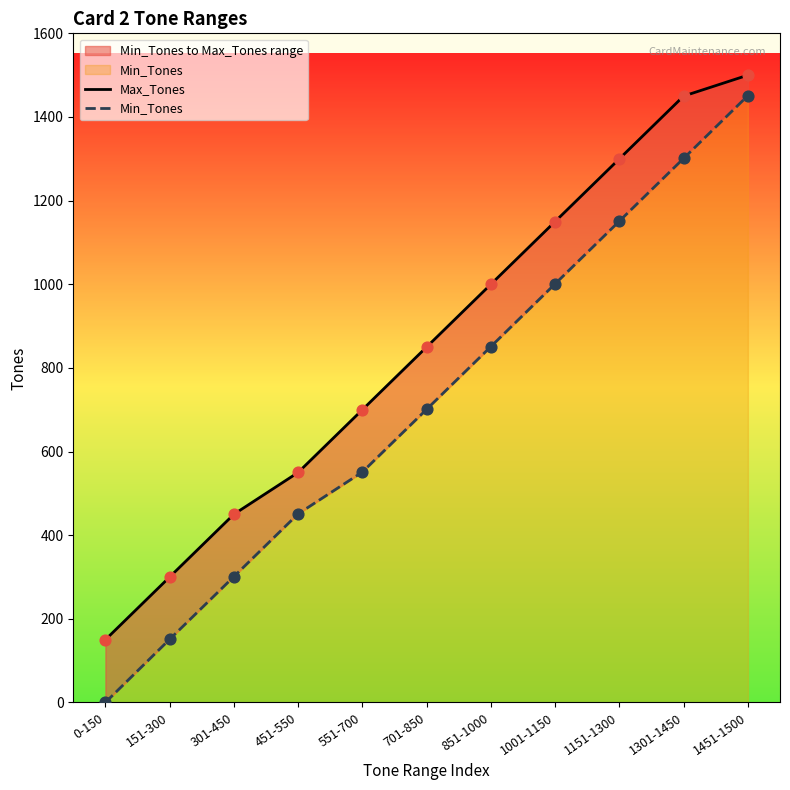

Which series contains the highest Y value?

Max_Tones